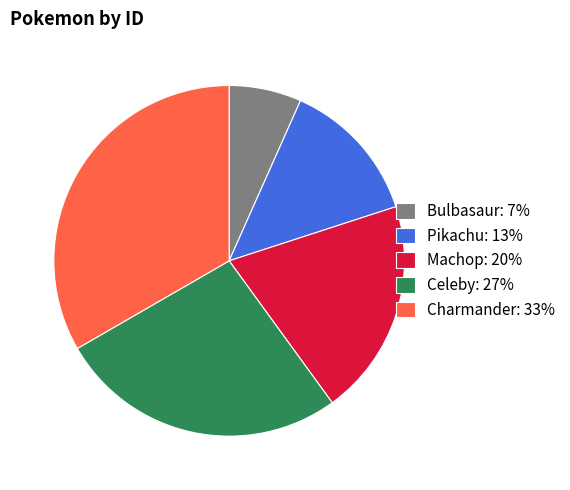

Count the number of slices in the pie.

5